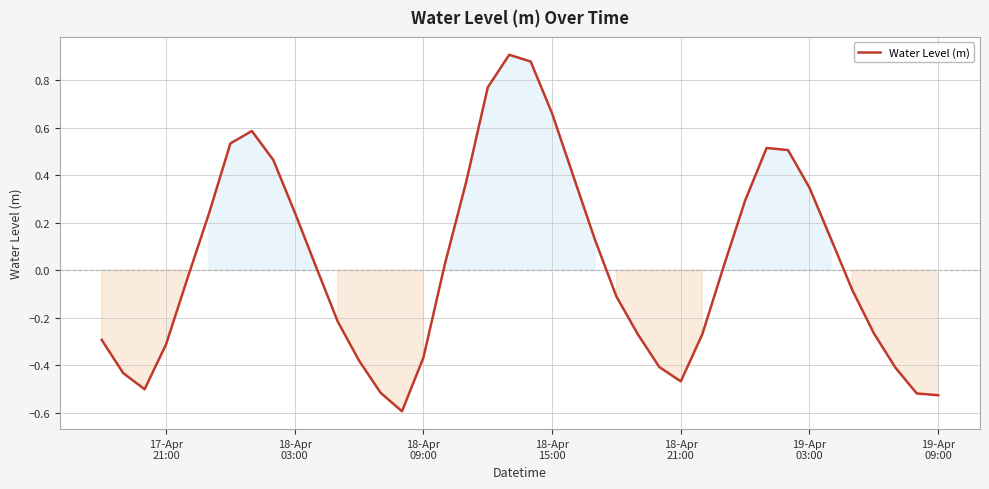

What is the minimum value shown in the chart?

-0.6